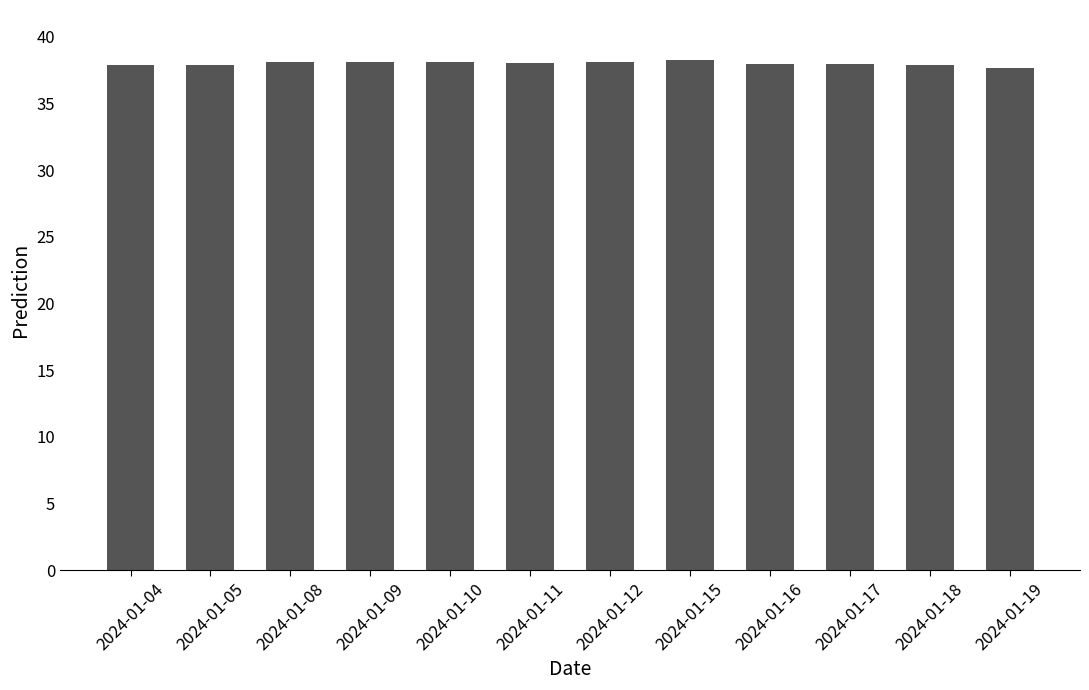

What is the sum of all values?

455.7